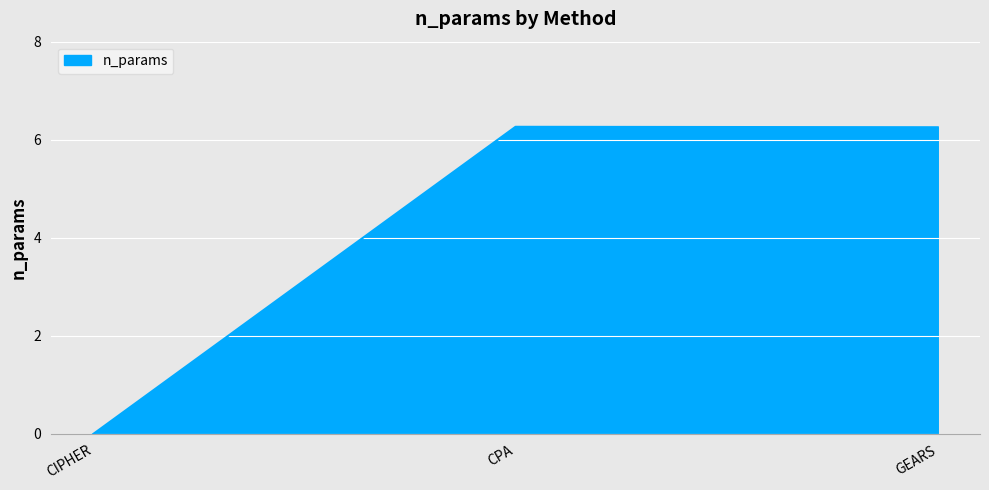

What is the approximate value at CPA?

6.3